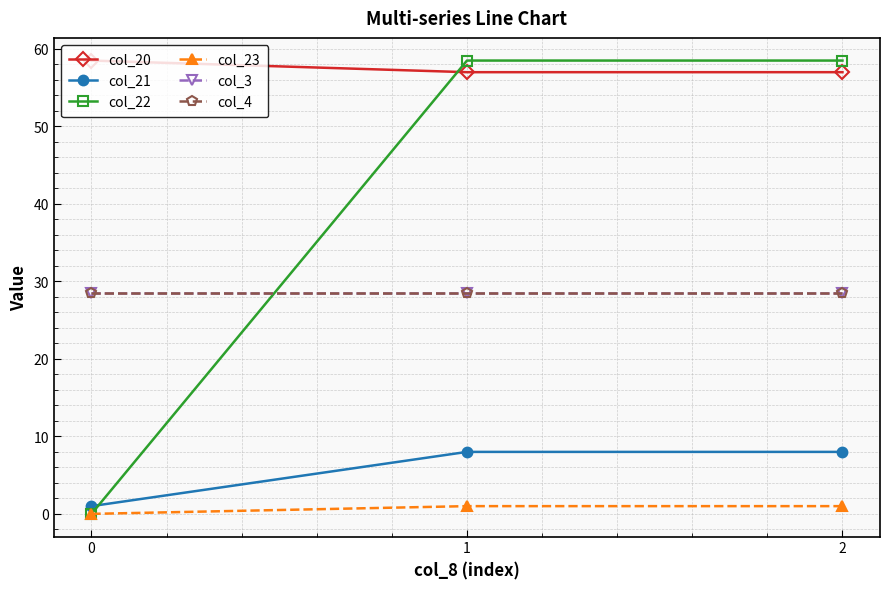

Is this an area chart (filled region under the line)?

No